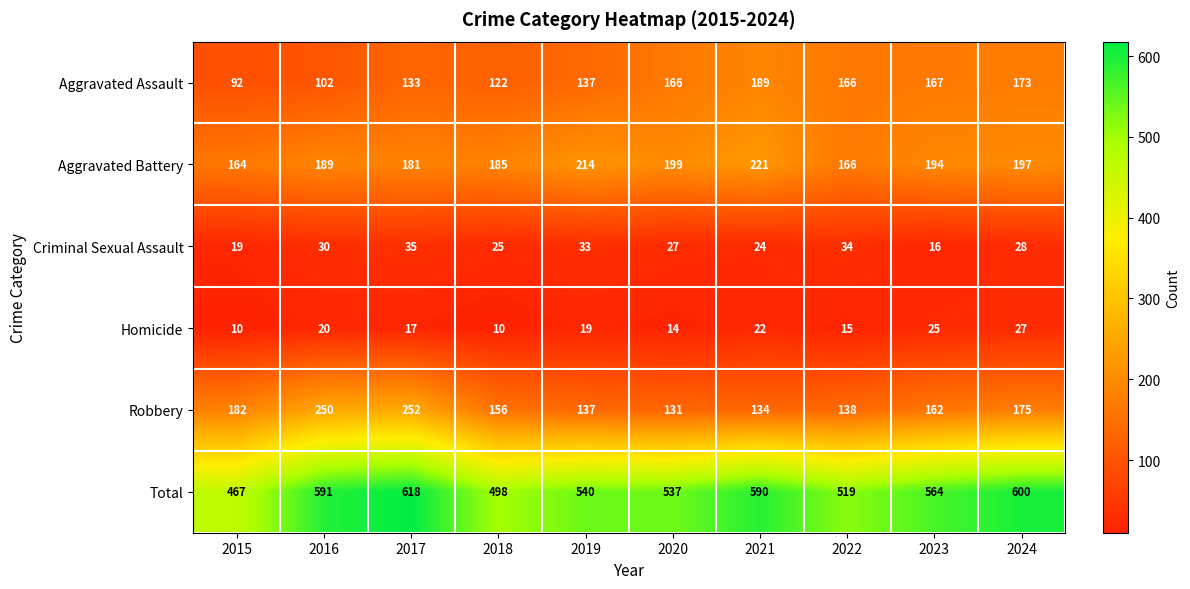

What is the smallest value displayed?

10